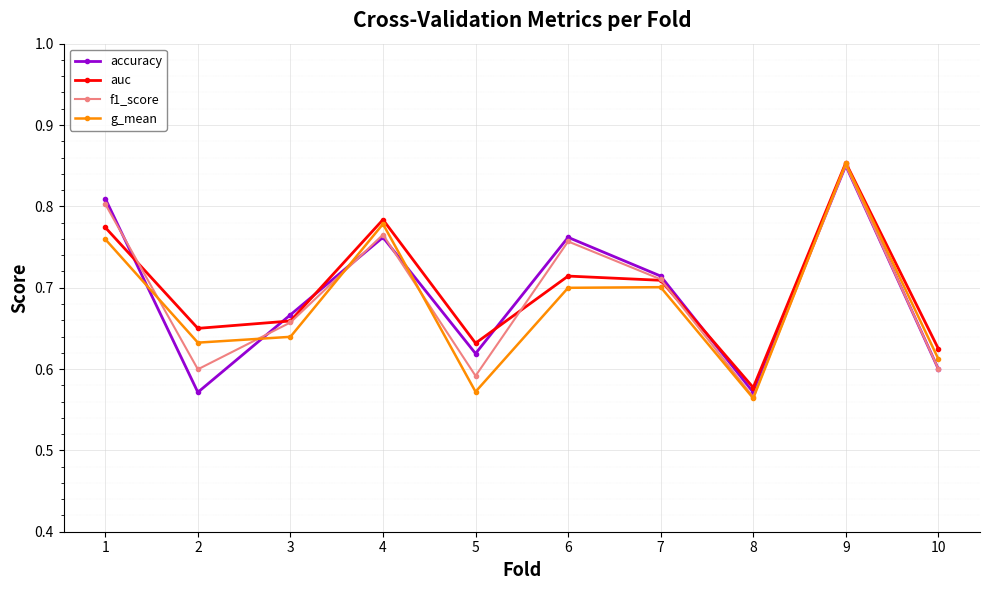

The f1_score series shows 0.6 at 10. True or false?

True